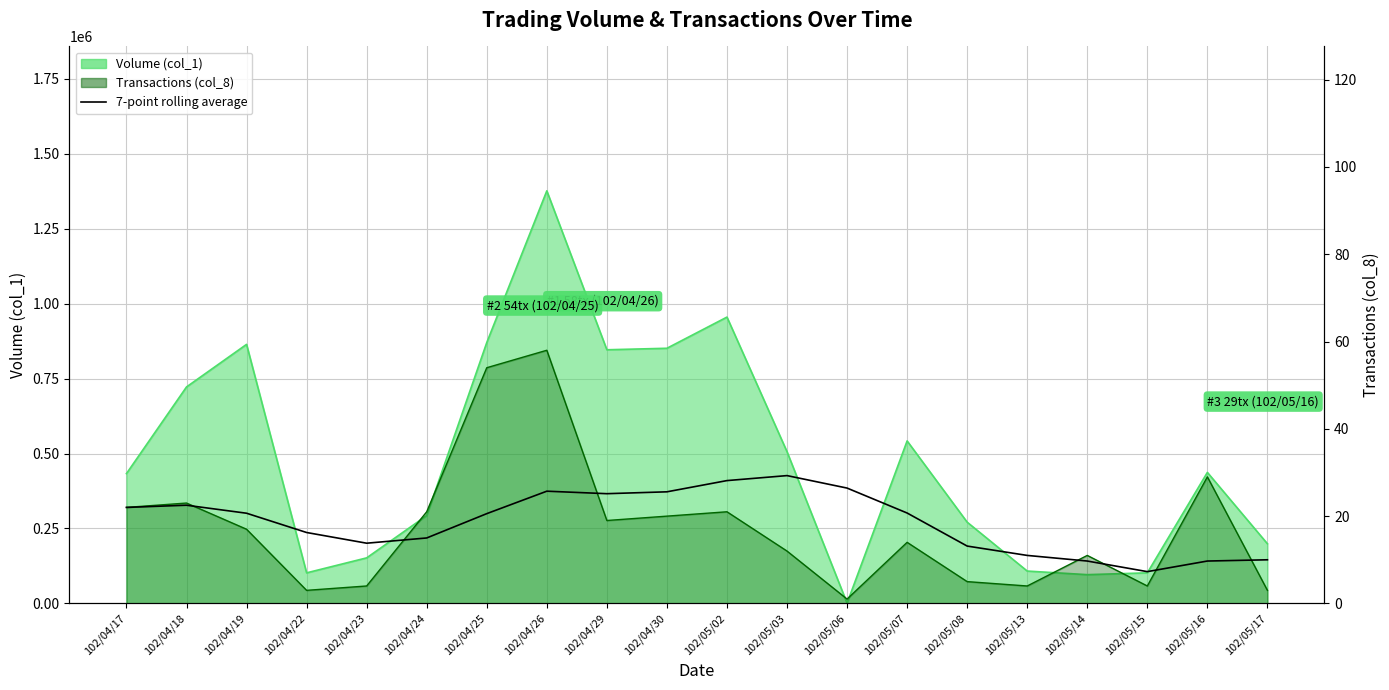

What is the average value?

18.6